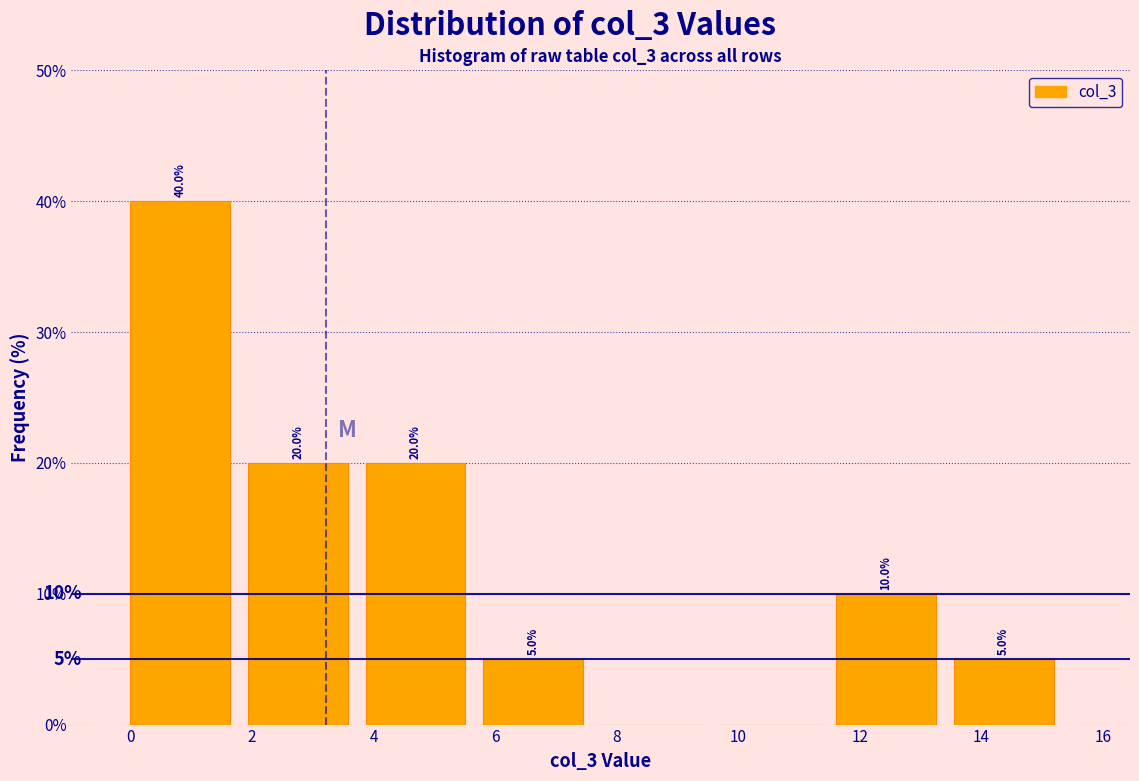

Over which range of the x-axis is the bar tallest?

0.0 to 2.0